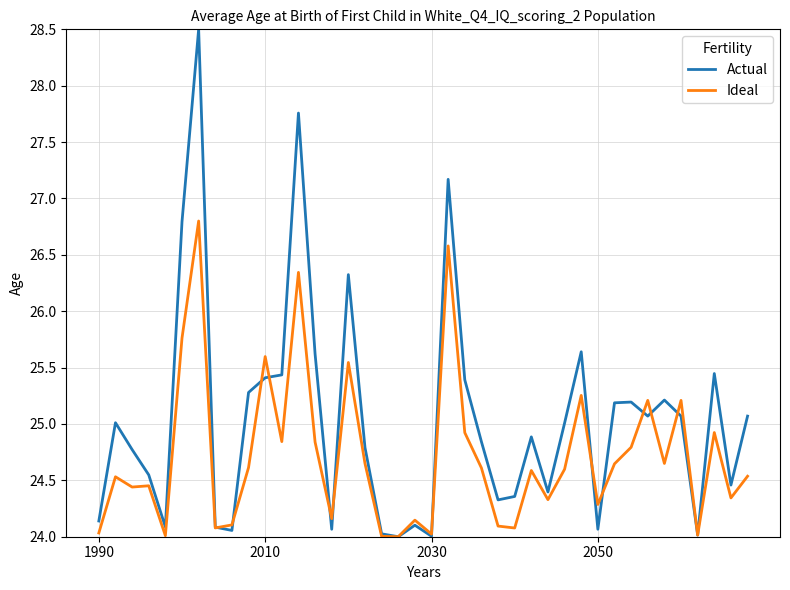

Which series has the largest range (max minus min)?

Actual